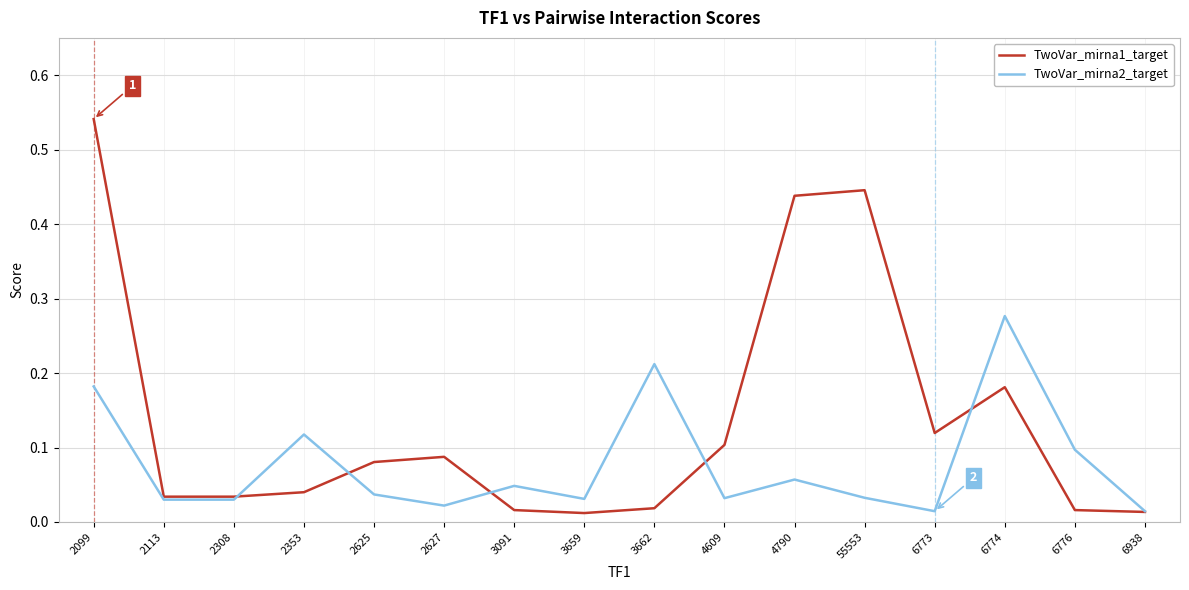

How many lines are shown in the chart?

2